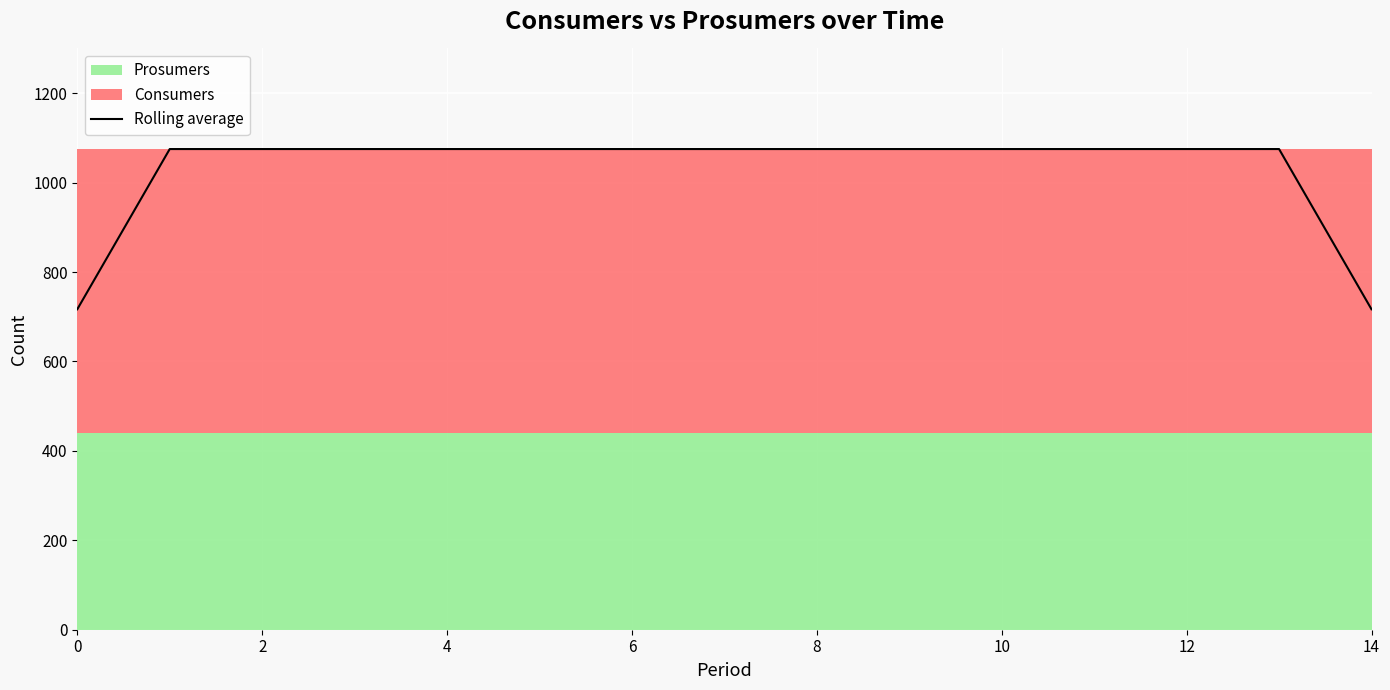

True or false: there are more than 1 points higher than both neighbors.

False